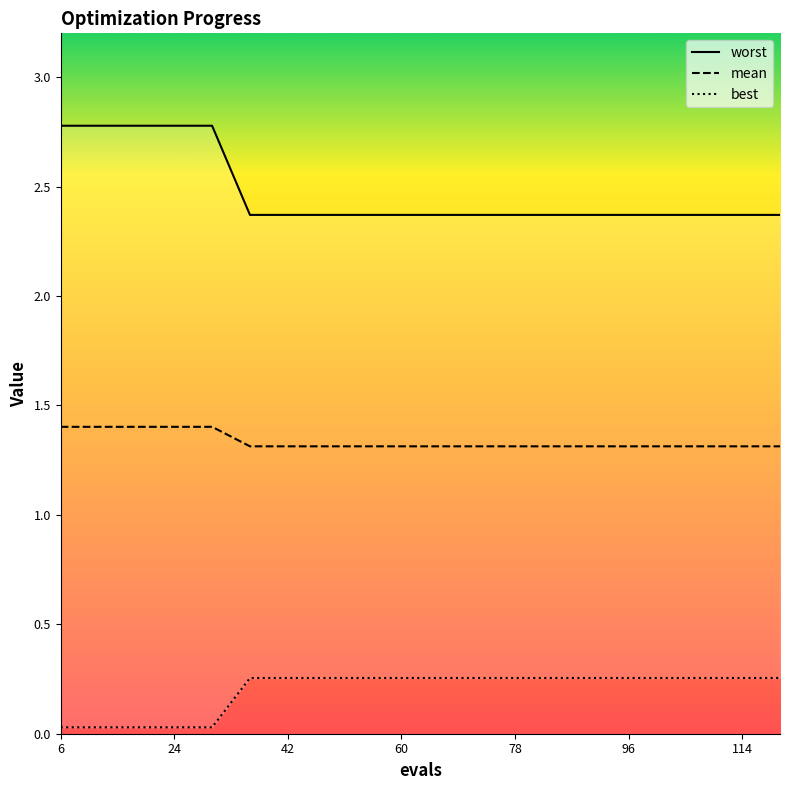

What is the highest value of the mean series?

1.4